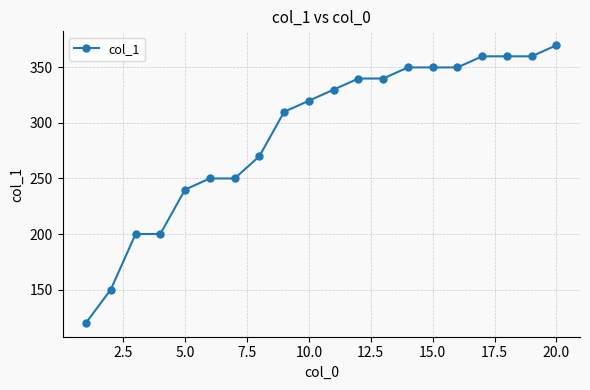

How many series are shown in this chart?

1